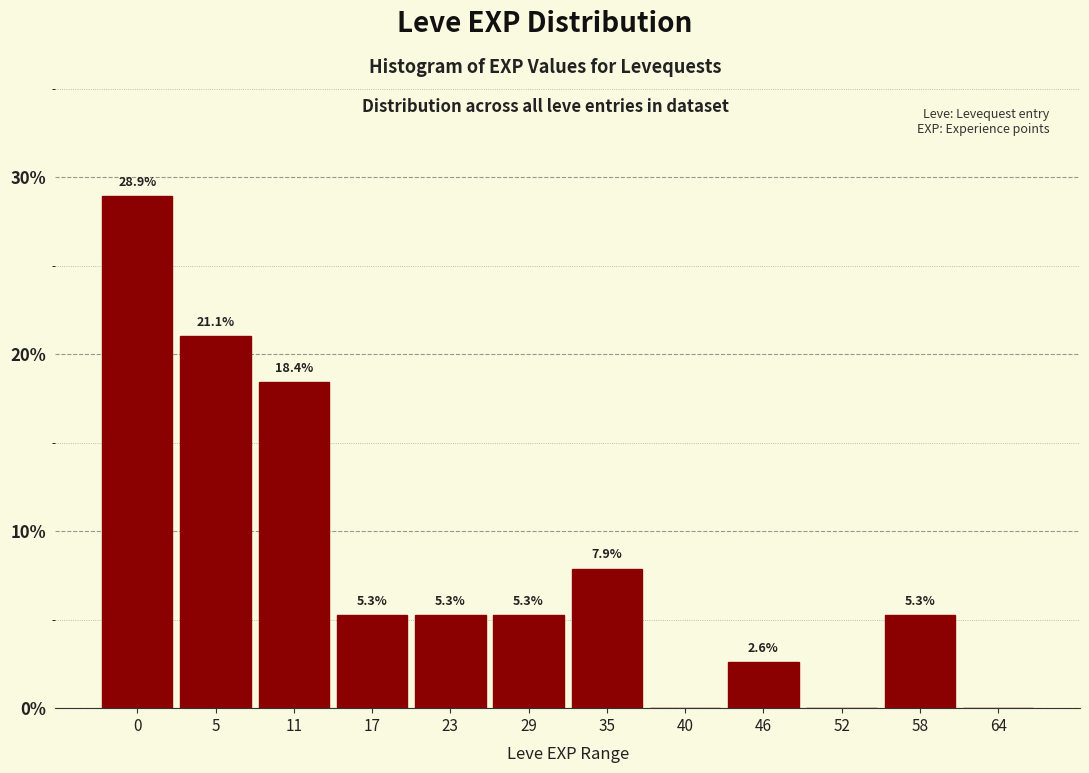

Reading right to left, transcribe all the data shown in this chart.

64=0.0	58=5.3	52=0.0	46=2.6	40=0.0	35=7.9	29=5.3	23=5.3	17=5.3	11=18.4	5=21.1	0=28.9